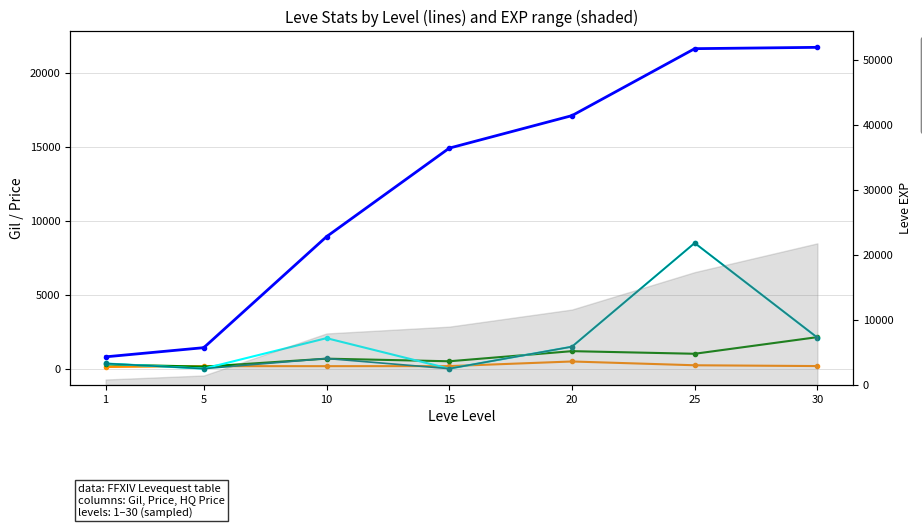

List the series in order of their peak value, lowest first.

Leve Gil, currentAveragePrice, LevePriceHQ, currentAveragePriceHQ, Leve EXP